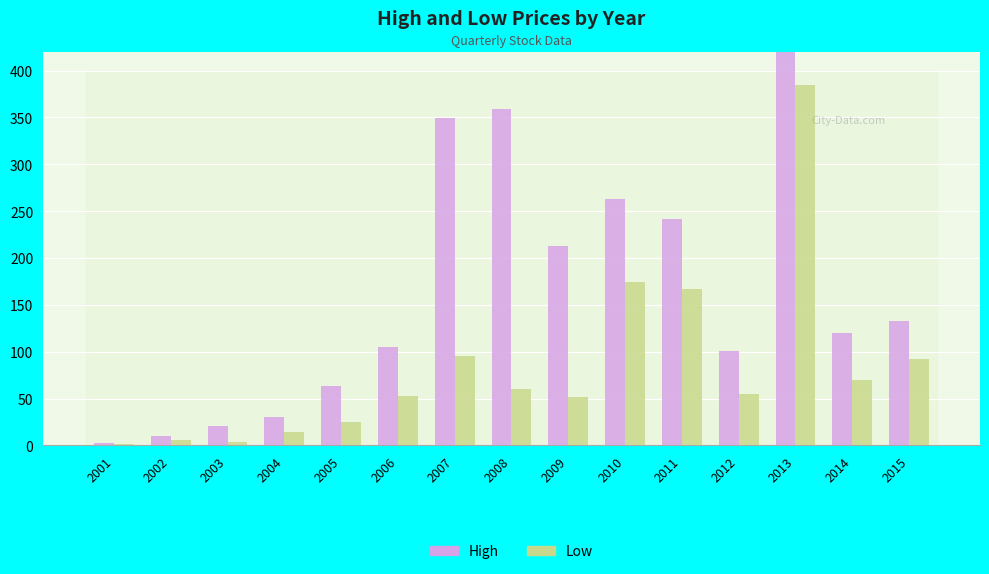

What is the sum of the Low values at 2009 and 2012?

107.0